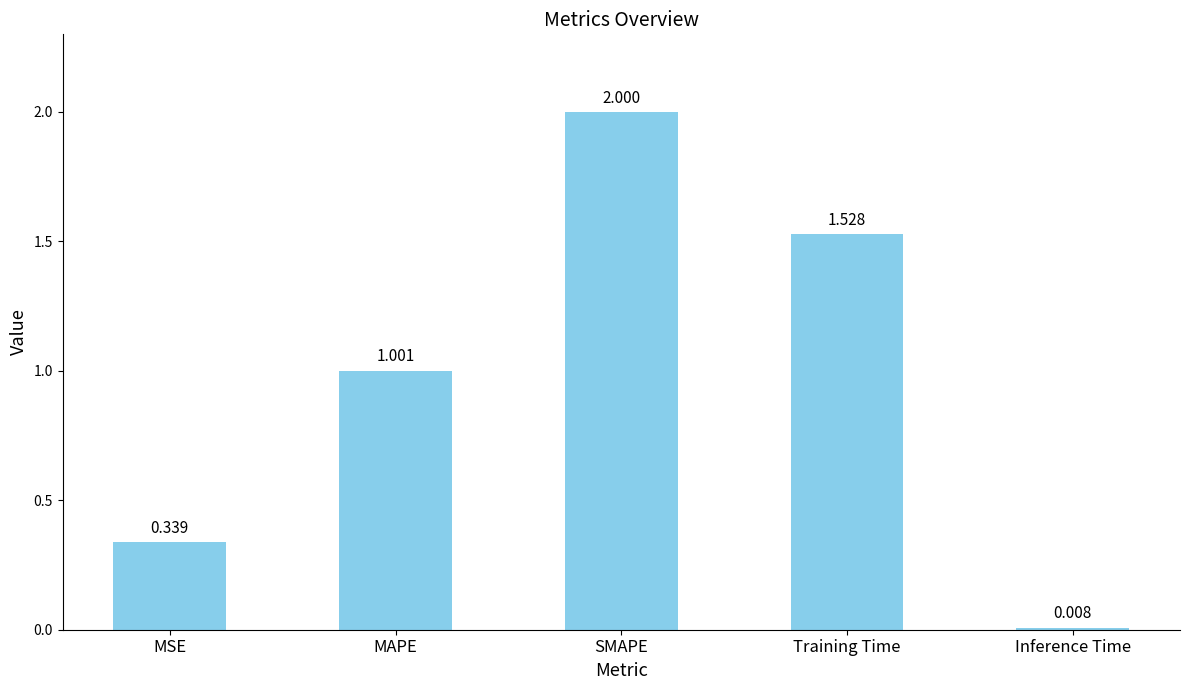

What is the greatest value displayed?

2.0